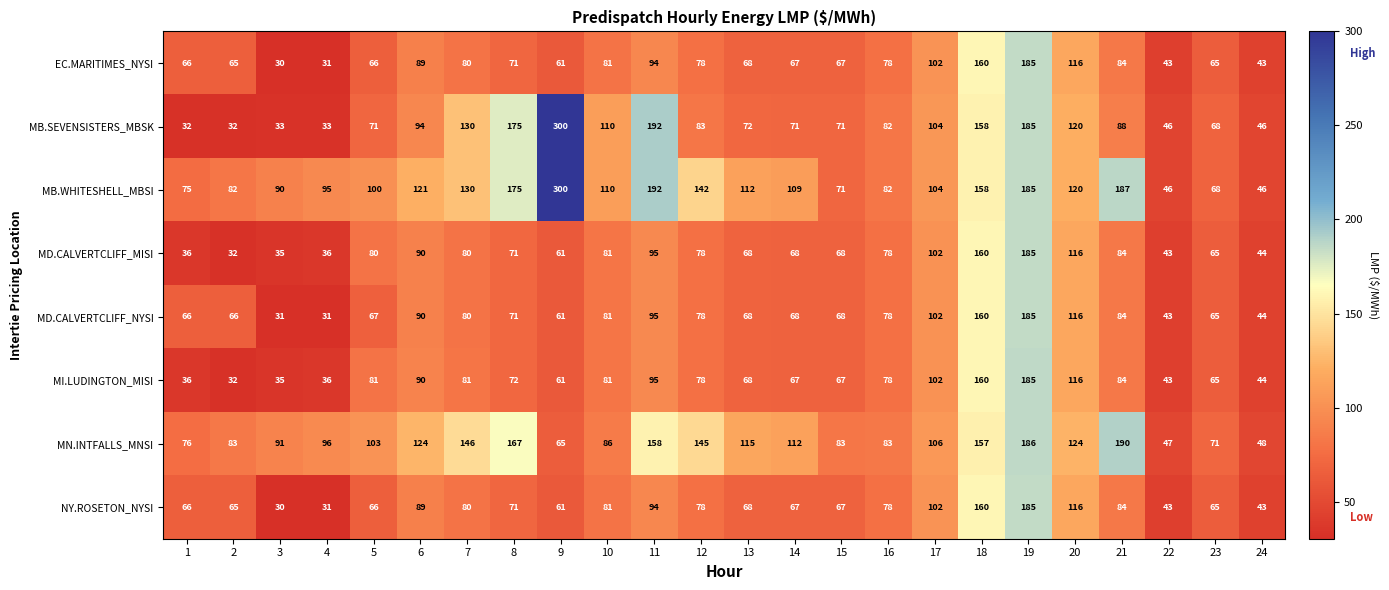

Between 9 and 13, which series saw the biggest shift?

MB.SEVENSISTERS_MBSK